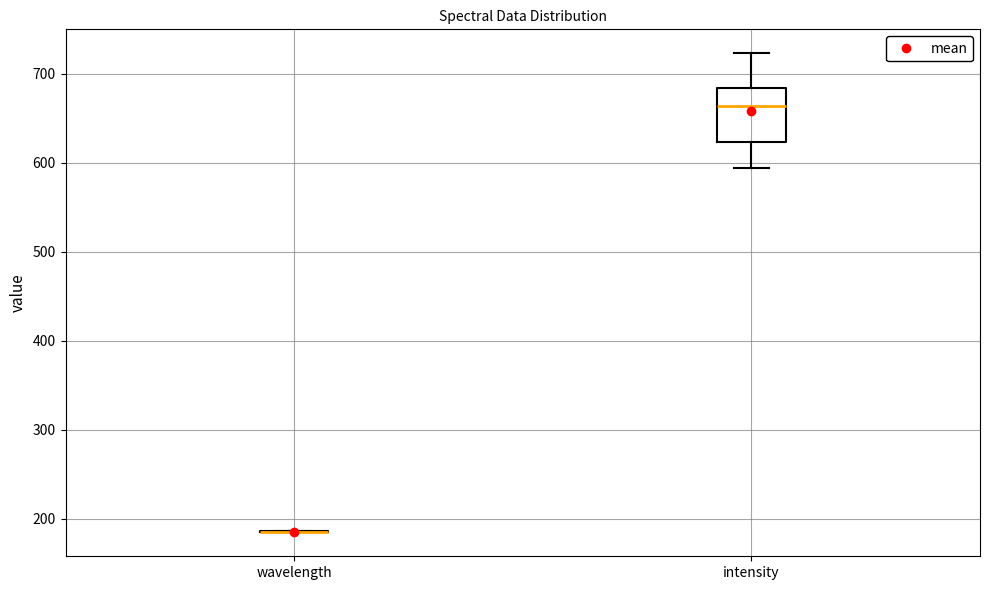

Where is the upper edge of the box for intensity on the y-axis? The values are not printed on the chart, so give them approximately, as read against the axis.

680